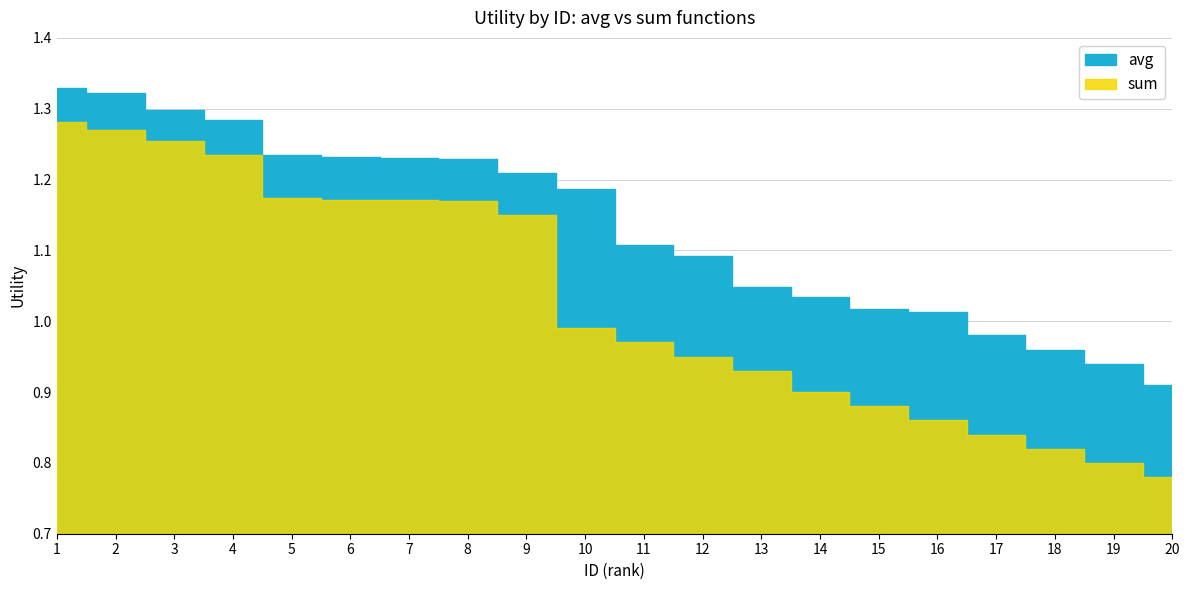

What is the sum of all avg values?

22.7